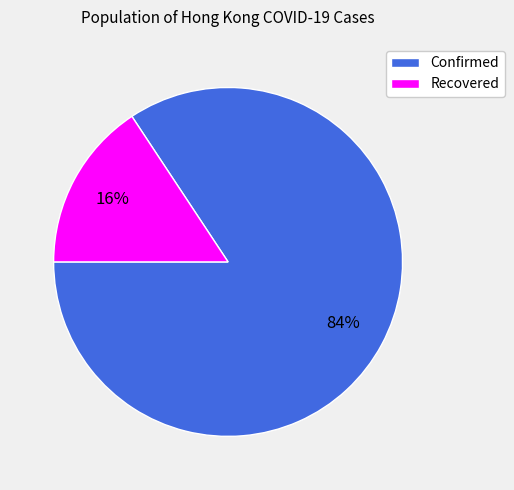

Between Confirmed and Recovered, which is larger?

Confirmed